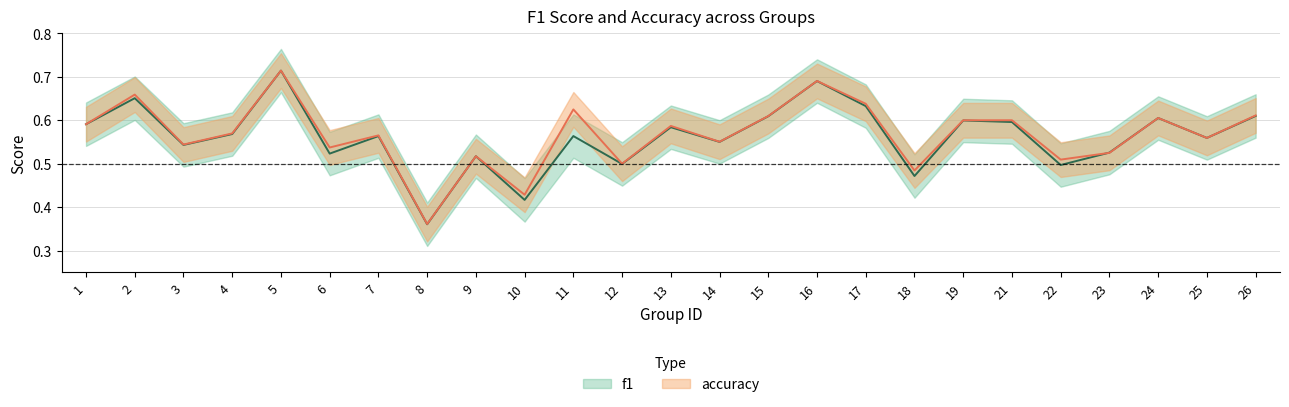

True or false: f1 has more than 1 points higher than both neighbors.

True